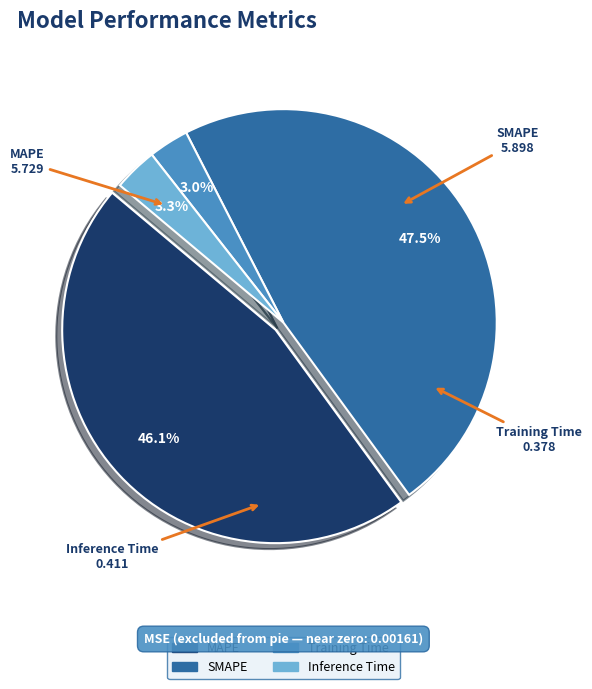

Do Training Time and Inference Time together represent more than half of the pie?

No